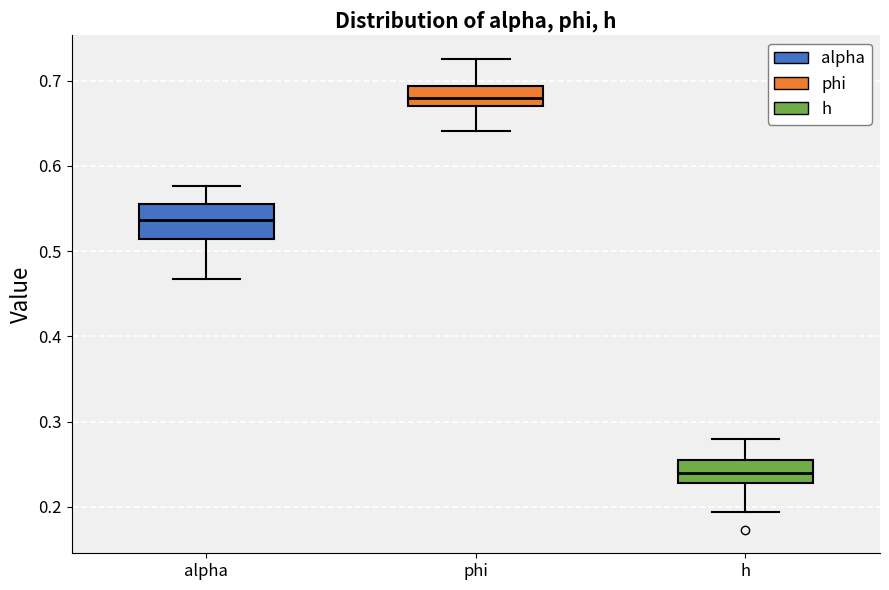

Reading left to right, read every box against the y-axis: the position of its median line, the range the box covers, and the ends of its whiskers. The values are not printed on the chart, so give them approximately, as read against the axis.

alpha: median 0.54, box 0.51 to 0.56, whiskers 0.47 to 0.58
phi: median 0.68, box 0.67 to 0.69, whiskers 0.64 to 0.73
h: median 0.24, box 0.23 to 0.25, whiskers 0.19 to 0.28